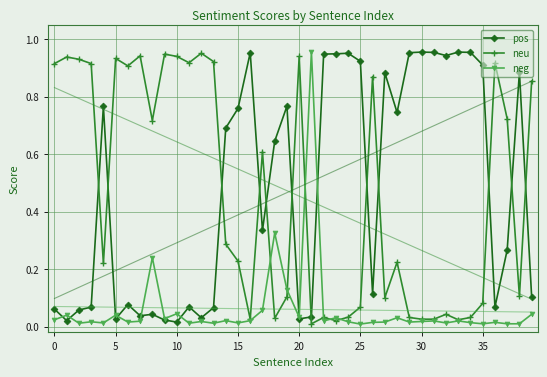

True or false: neg has a value of 1.0 at 21.

True